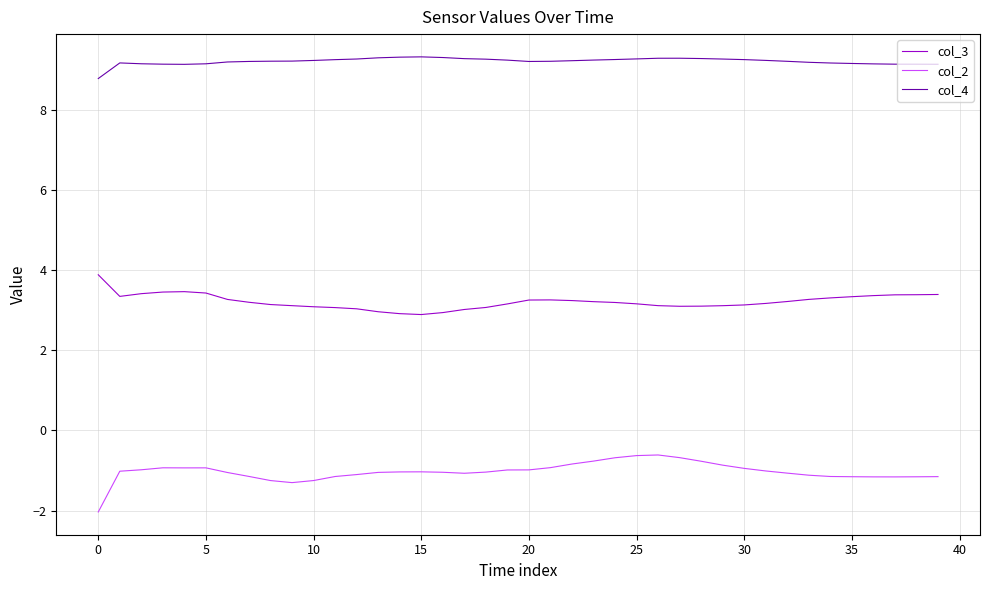

What is the maximum value for col_2?

-0.6